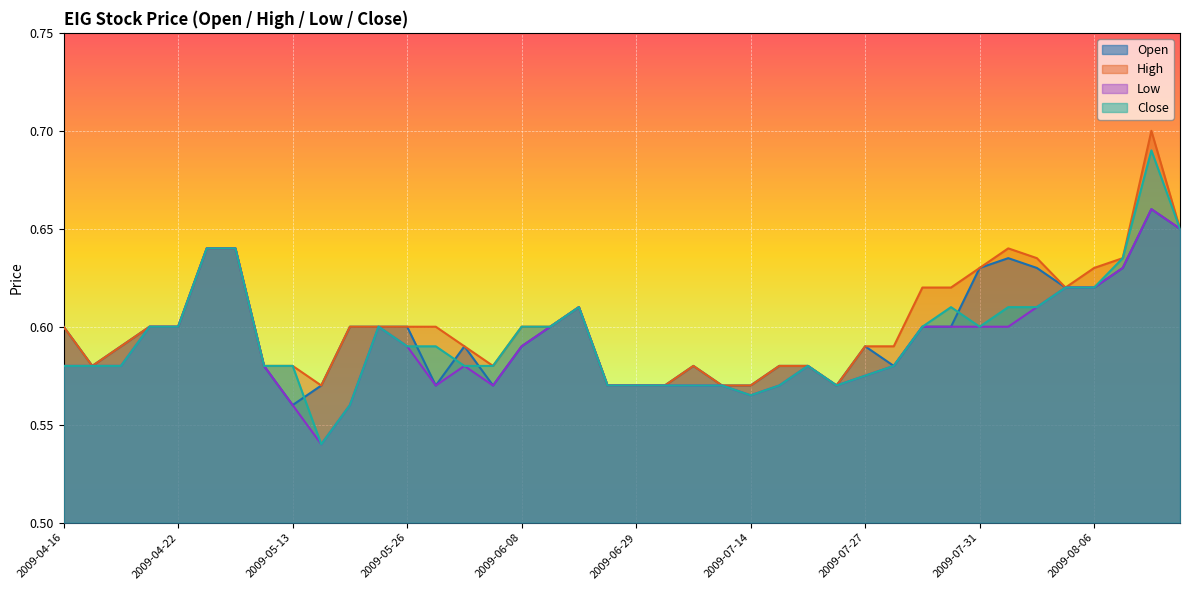

Rank the series by their average value, from highest to lowest.

High, Open, Close, Low